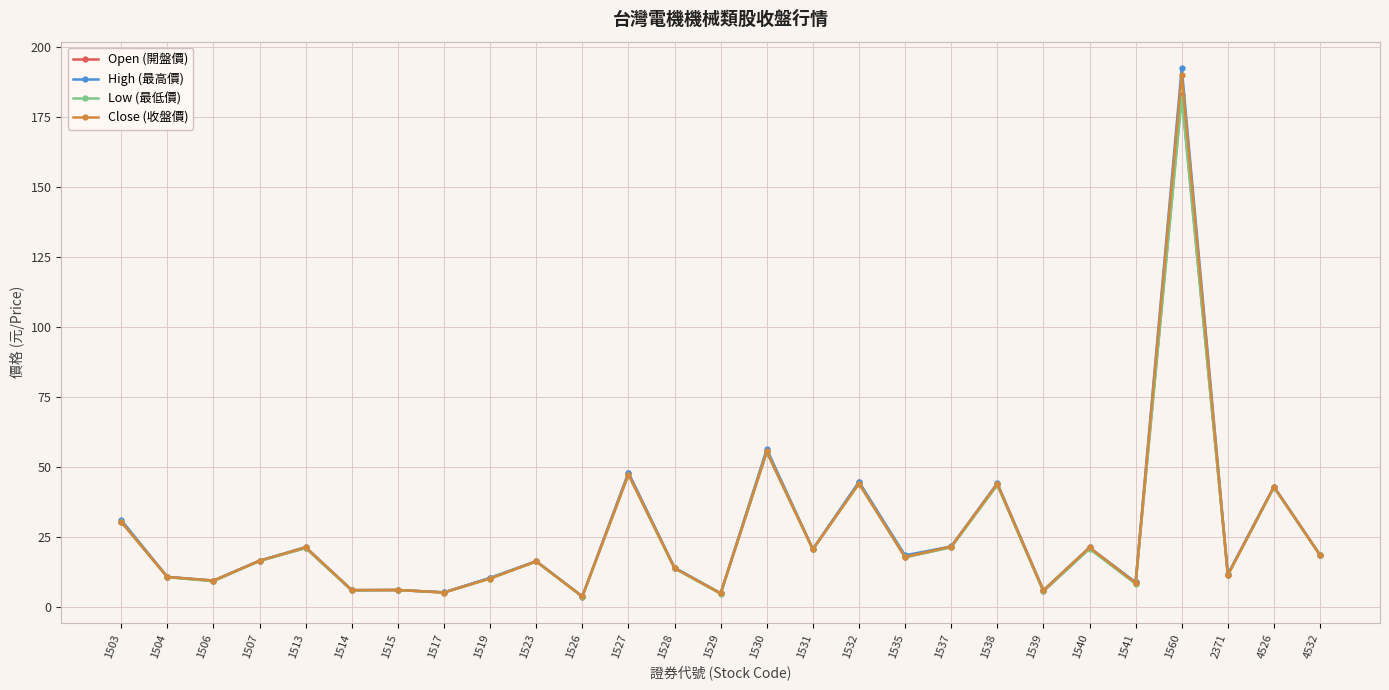

In Open (開盤價), how many points are lower than both neighbors (excluding endpoints)?

10